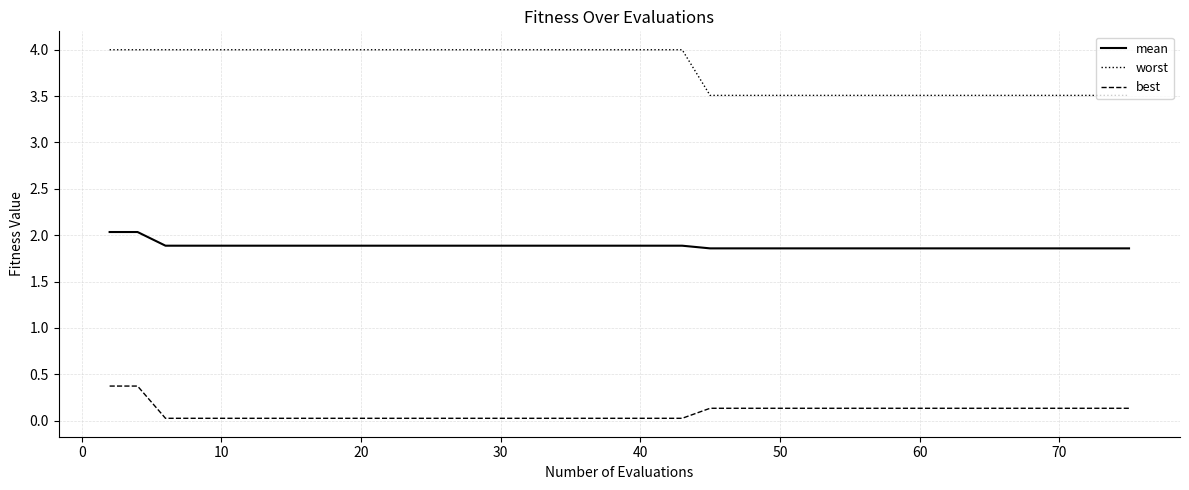

What are all the series names shown in the legend?

mean, worst, best